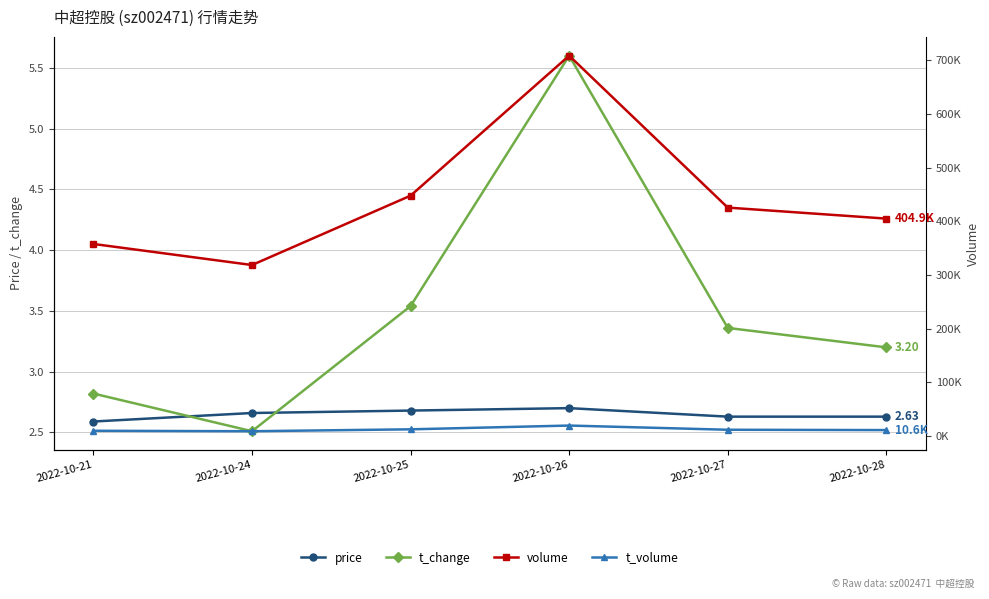

Between 2022-10-21 and 2022-10-24, which is larger?

2022-10-24